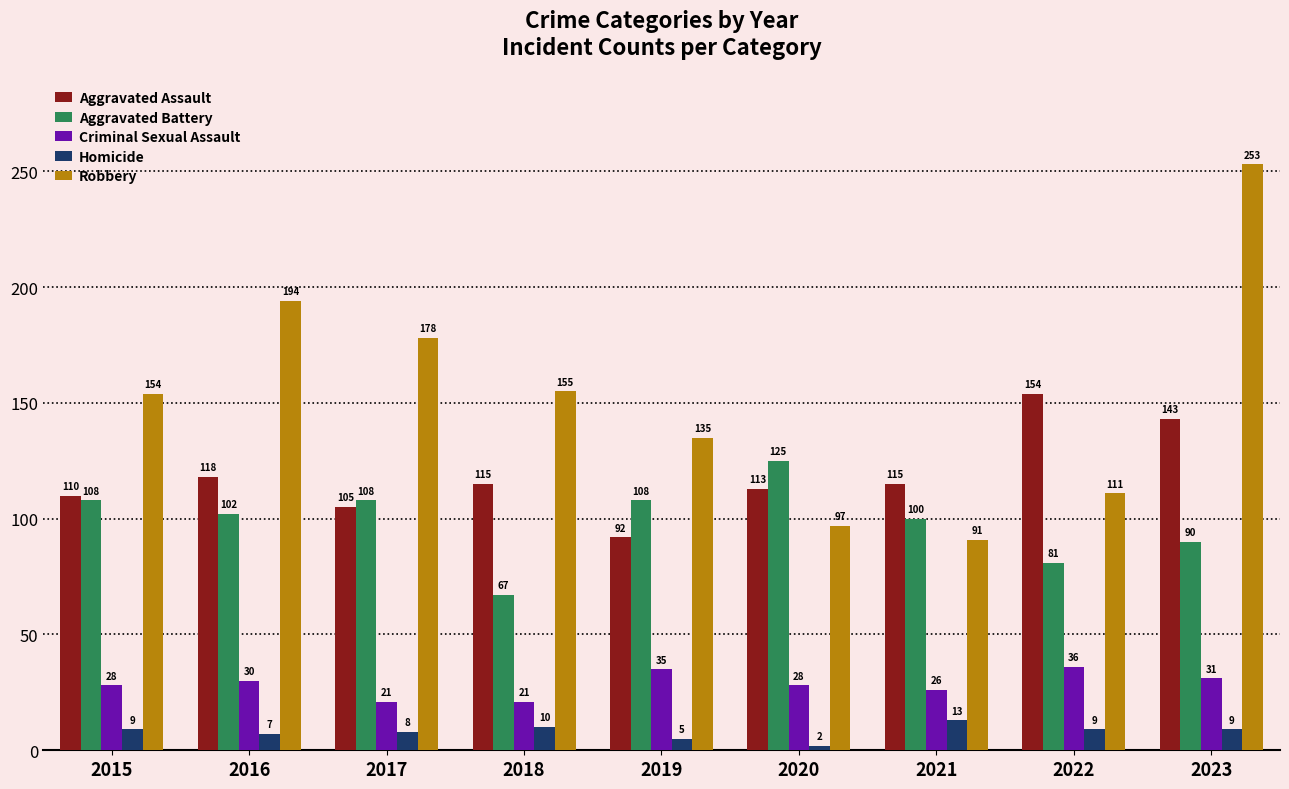

Between 2015 and 2021, which series saw the biggest shift?

Robbery